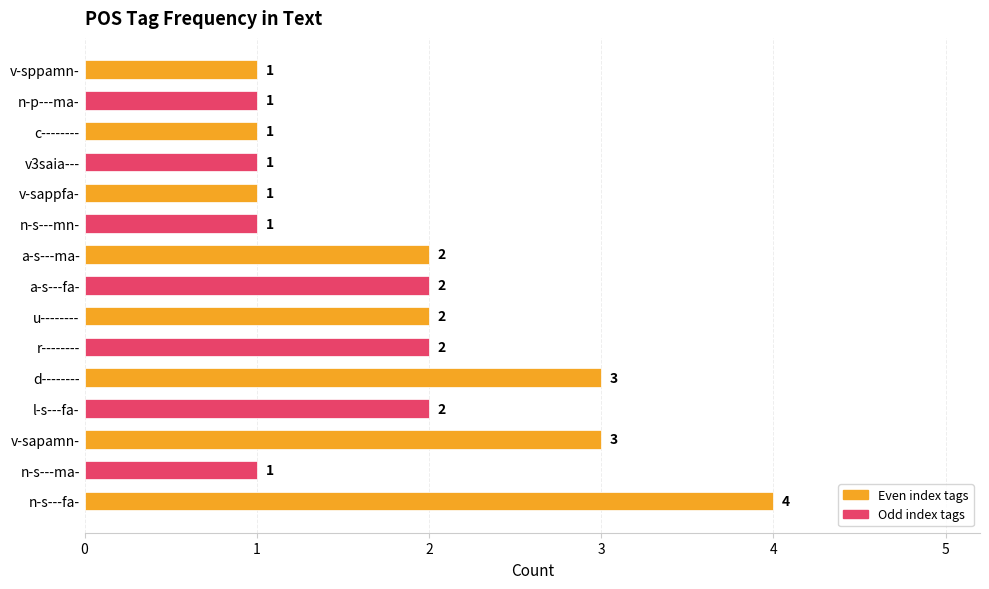

Which has a higher value, u-------- or n-s---fa-?

n-s---fa-